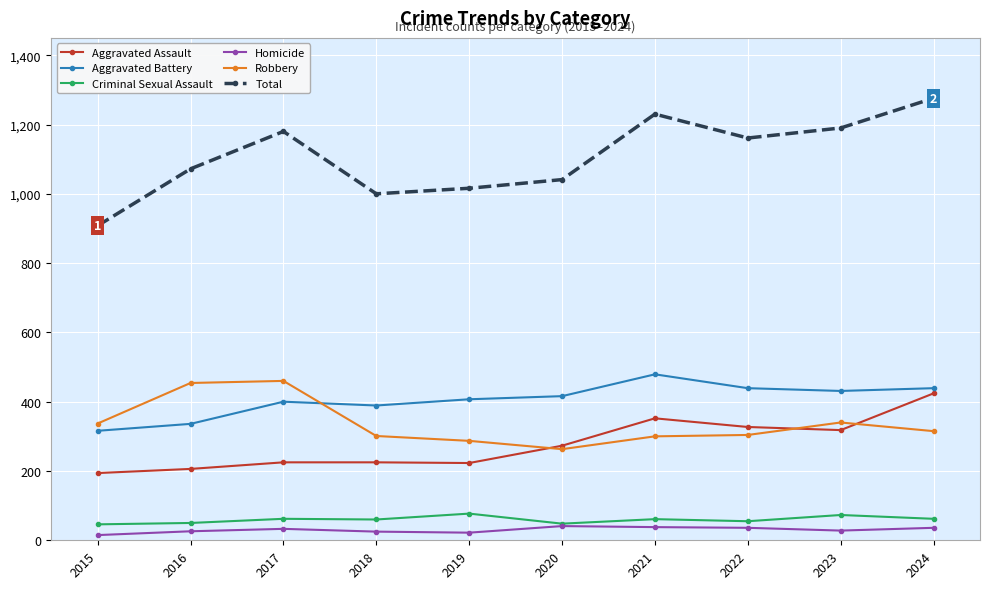

How many series are shown in this chart?

6